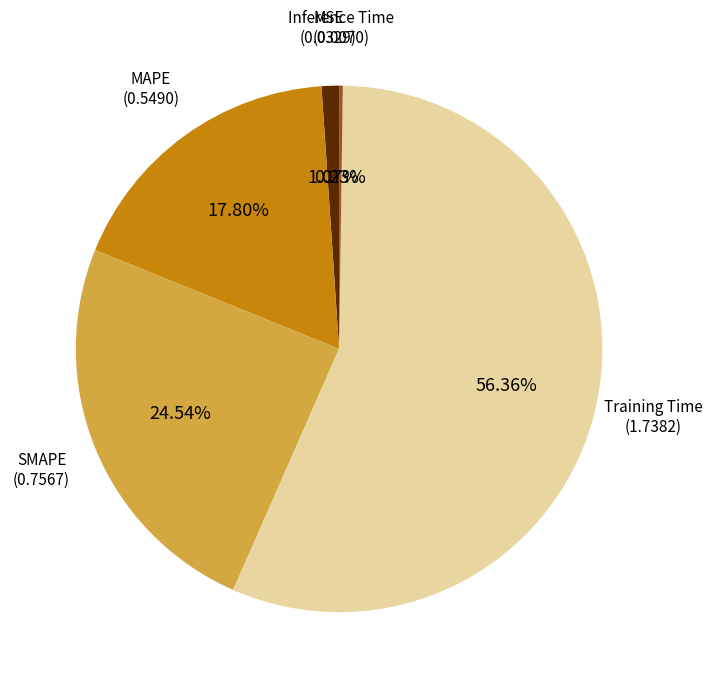

Is there any slice that represents more than half of the pie?

Yes